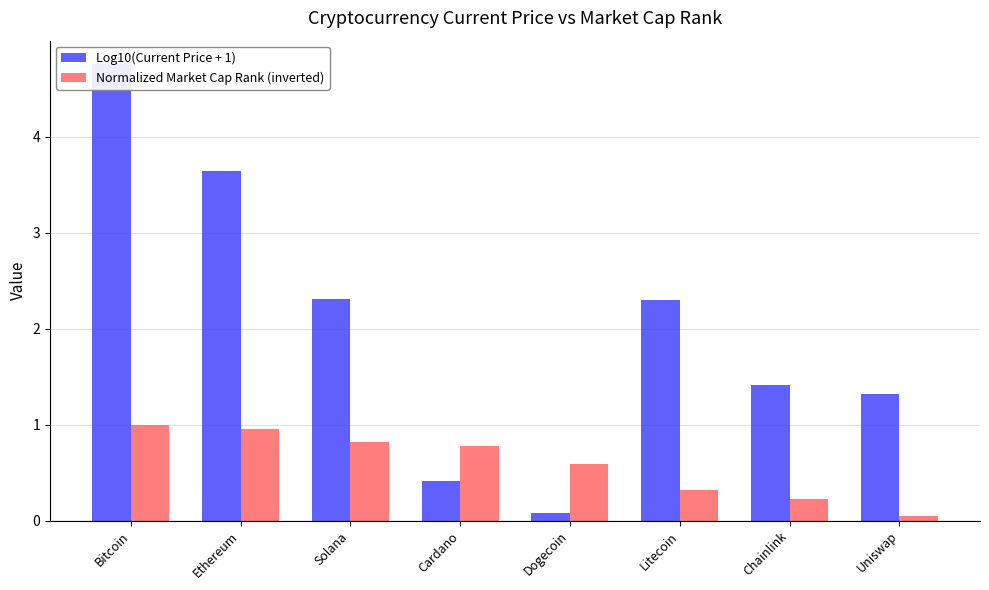

Which category has the lowest value across all series?

Uniswap